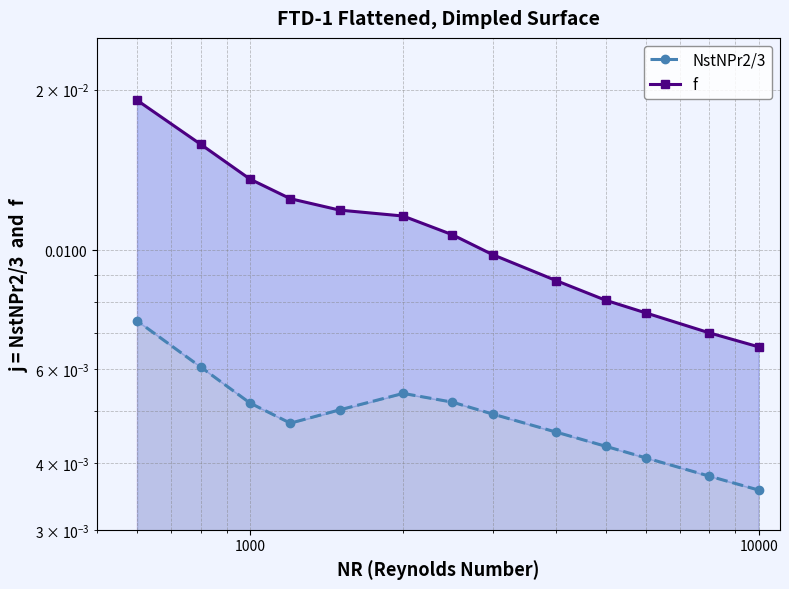

What is the sum of all NstNPr2/3 values?

0.1